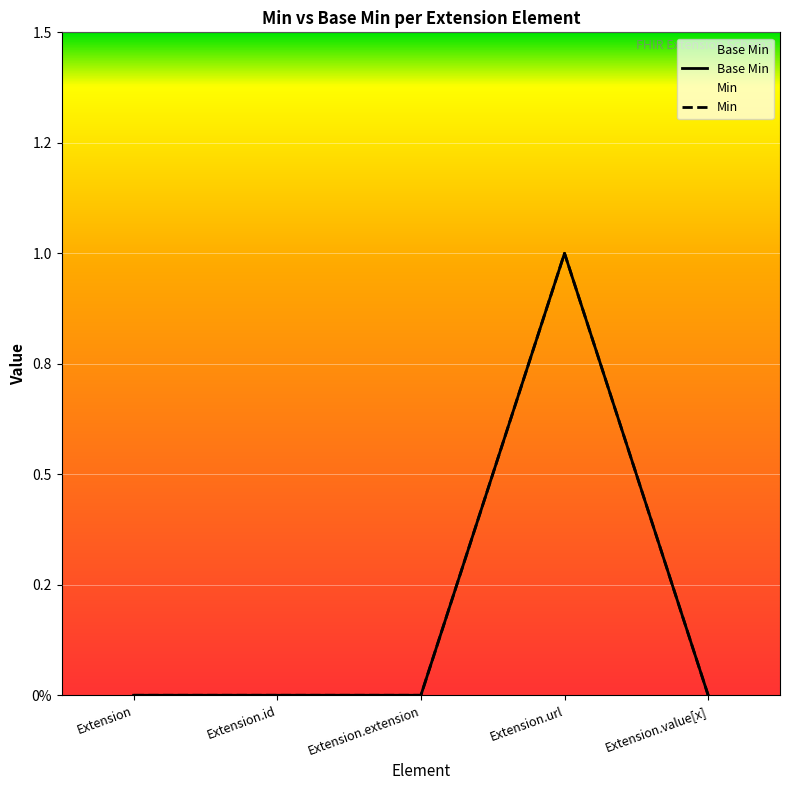

What position from the left is Extension.url?

4